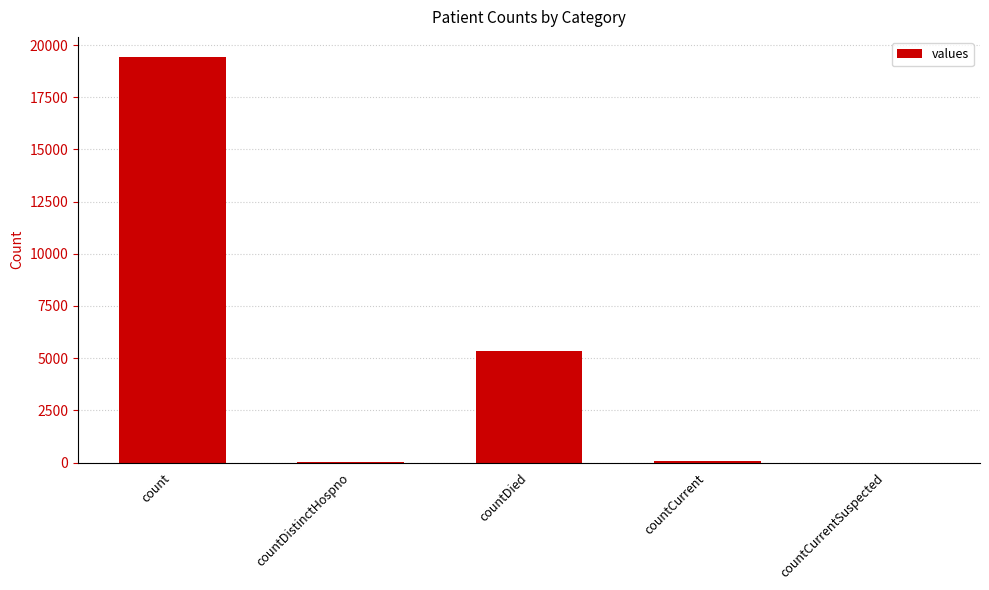

Is it true that the value at countCurrentSuspected is 7477?

False